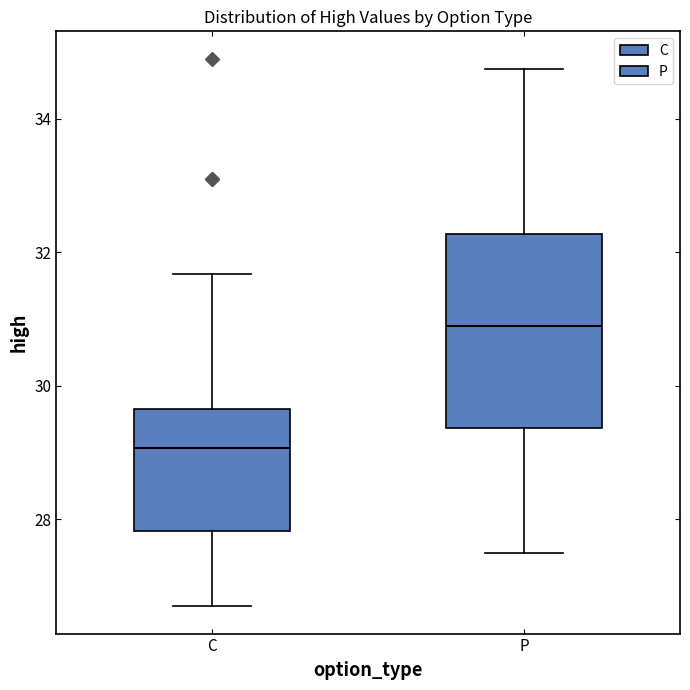

Where is the lower edge of the box for P on the y-axis? The values are not printed on the chart, so give them approximately, as read against the axis.

29.4